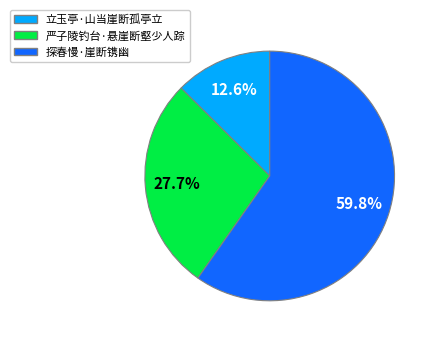

To the nearest percent, what percentage of the pie is 严子陵钓台·悬崖断壑少人踪?

28%